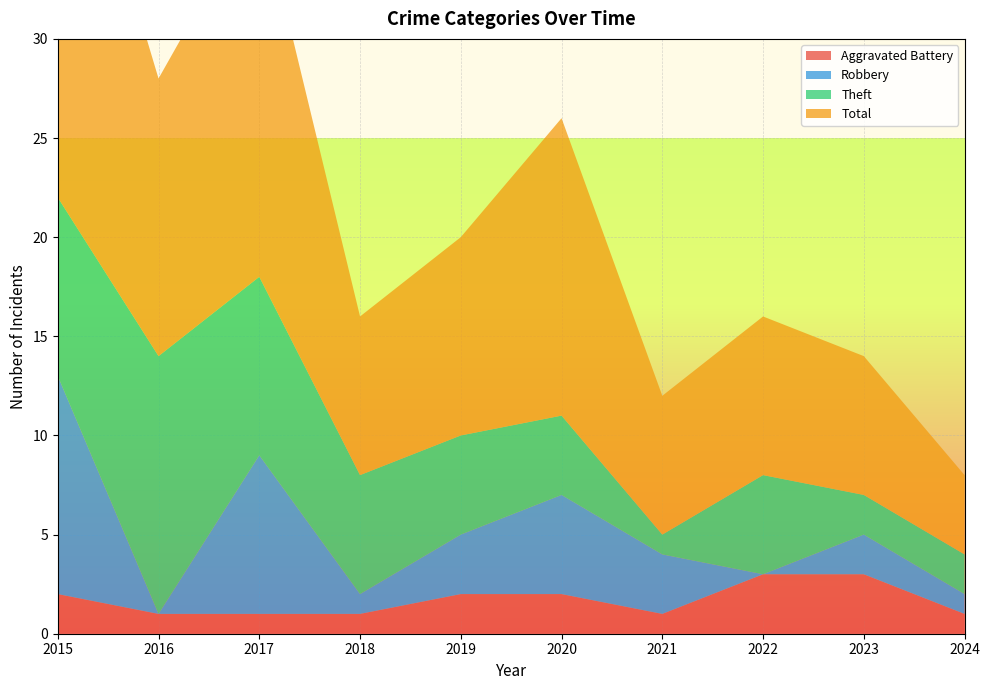

Reading left to right, extract all data points from this chart.

Aggravated Battery: 2015=2	2016=1	2017=1	2018=1	2019=2	2020=2	2021=1	2022=3	2023=3	2024=1
Robbery: 2015=11	2016=0	2017=8	2018=1	2019=3	2020=5	2021=3	2022=0	2023=2	2024=1
Theft: 2015=9	2016=13	2017=9	2018=6	2019=5	2020=4	2021=1	2022=5	2023=2	2024=2
Total: 2015=23	2016=14	2017=19	2018=8	2019=10	2020=15	2021=7	2022=8	2023=7	2024=4